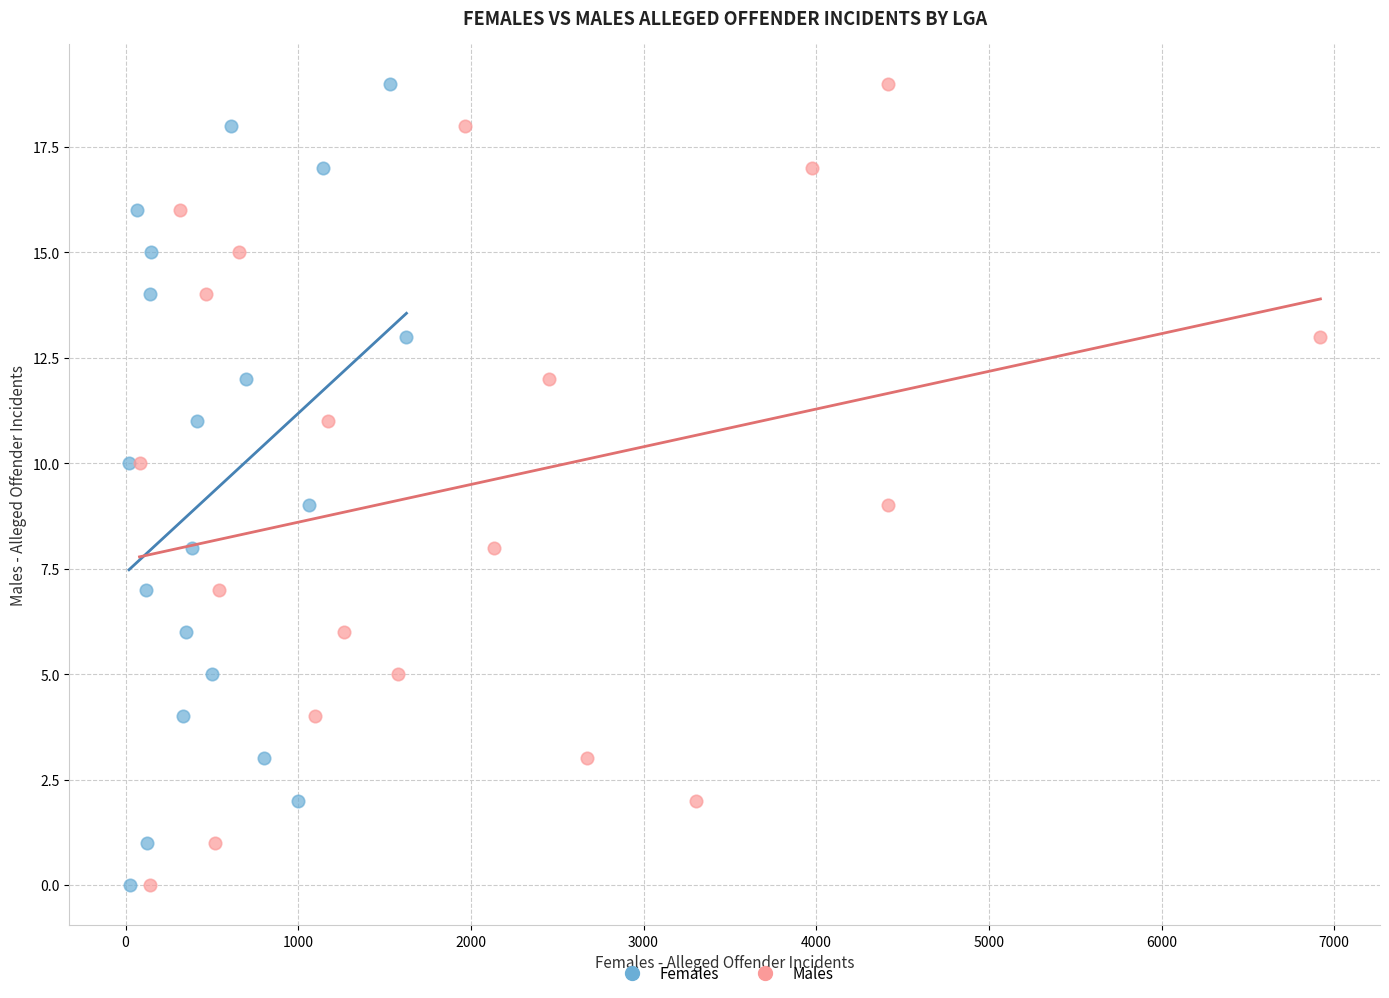

What are all the series names shown in the legend?

Females, Males